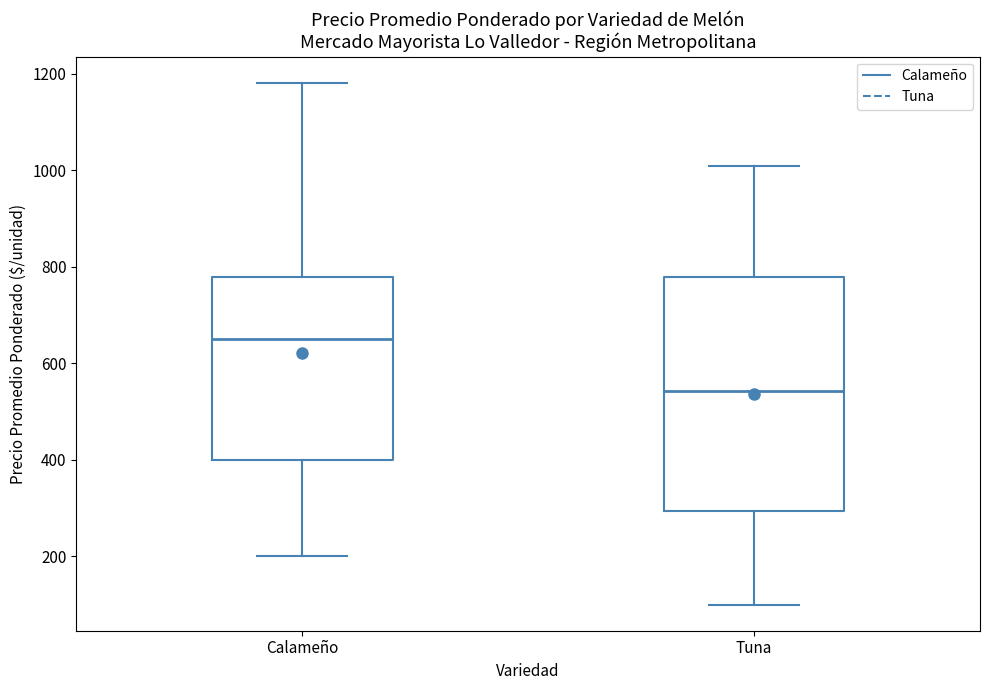

Reading left to right, transcribe this box plot: for each box, give where its median line is, the range the box spans, and where its two whiskers end, as read against the y-axis. The values are not printed on the chart, so give them approximately, as read against the axis.

Calameño: median 660, box 400 to 780, whiskers 200 to 1180
Tuna: median 540, box 300 to 780, whiskers 100 to 1000